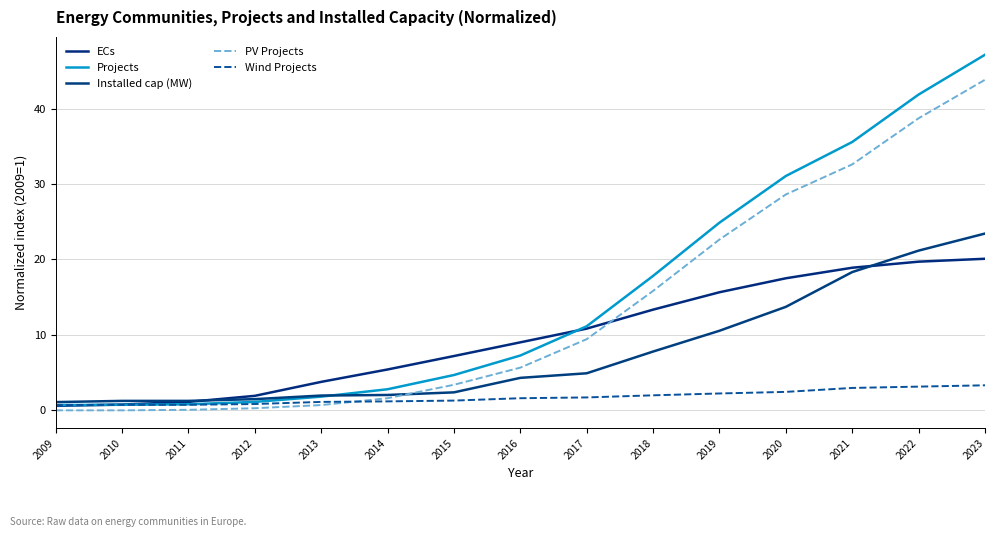

Is it true that PV Projects equals 8.7 at 2016?

False